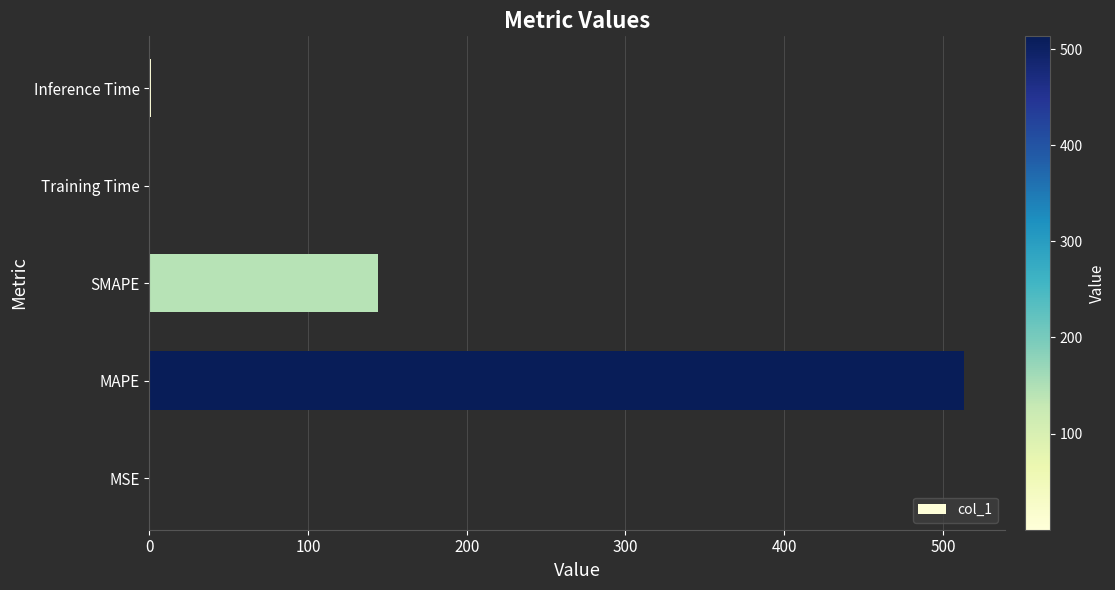

Between Training Time and MAPE, which is larger?

MAPE